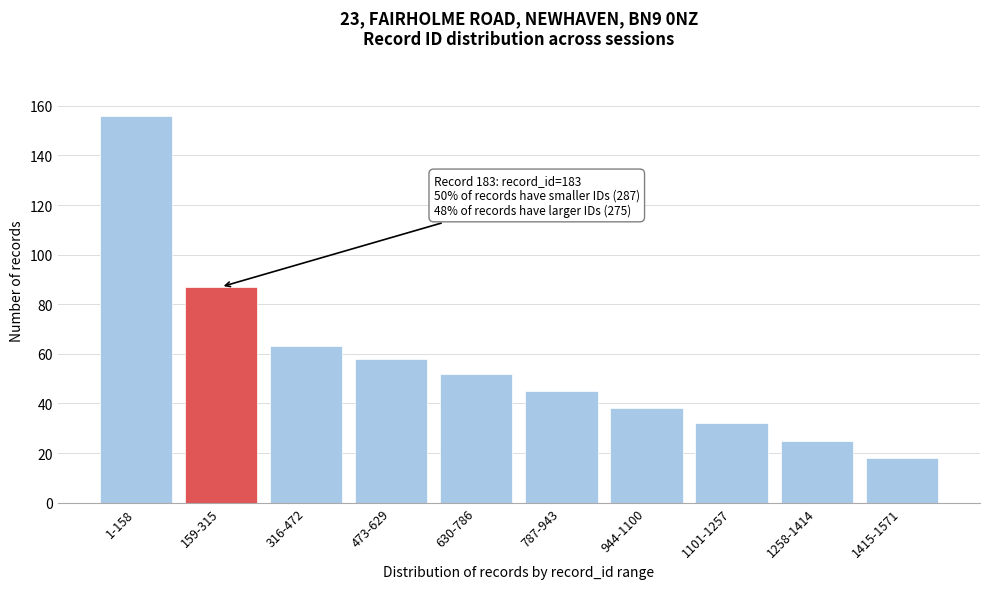

Reading left to right, list all the values displayed in this chart.

156	87	63	58	52	45	38	32	25	18